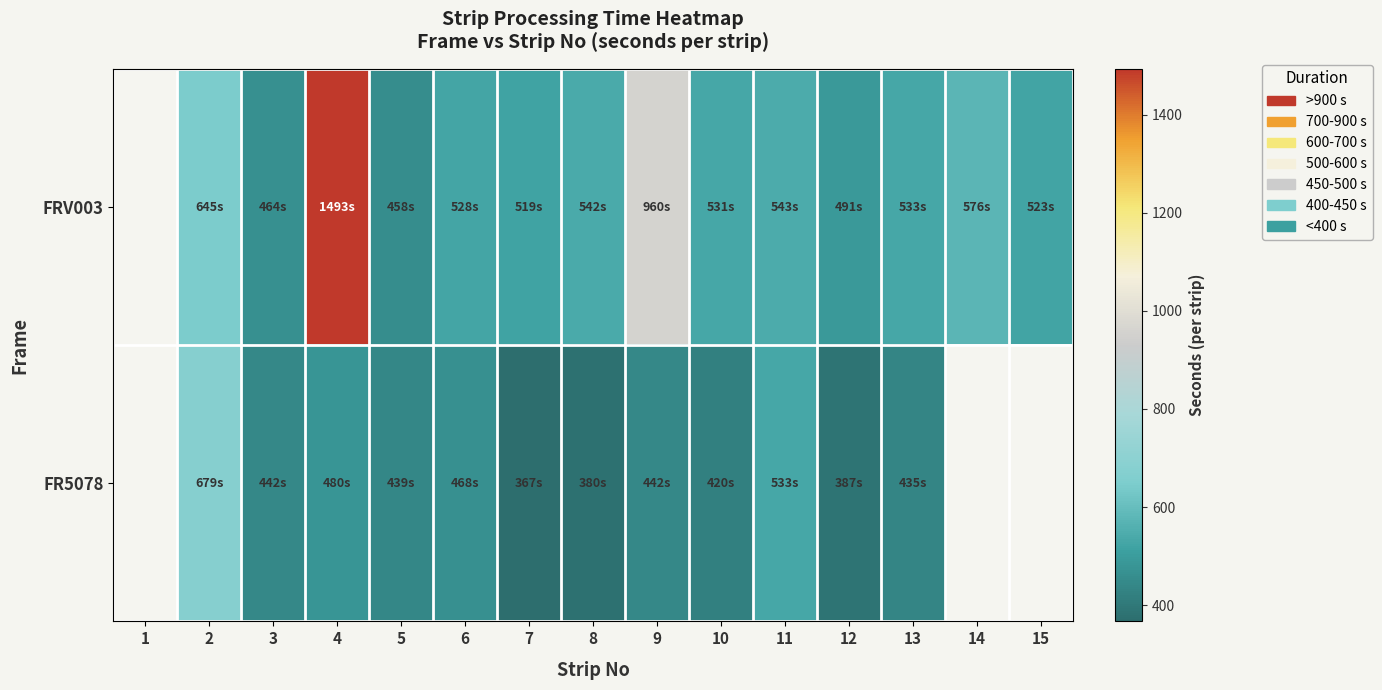

What is the total value across all series at 5?

897.0